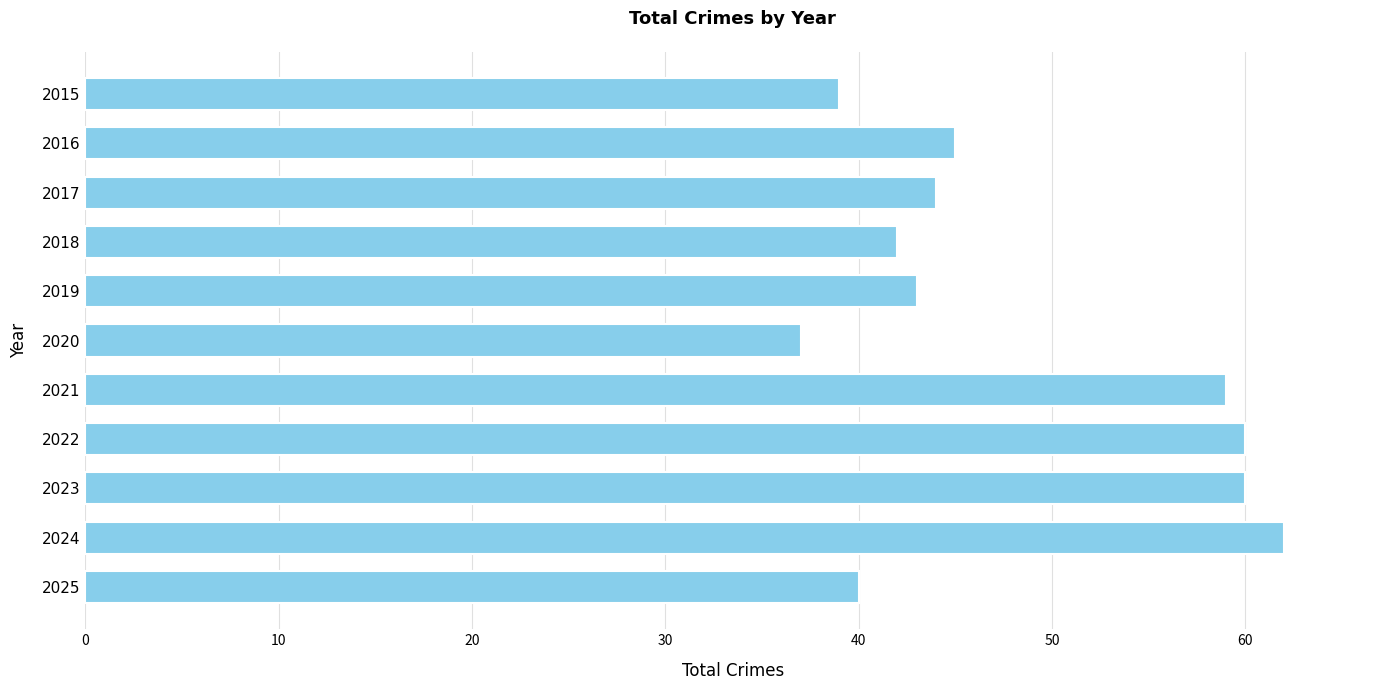

At which category does the chart reach its minimum across all series?

2020